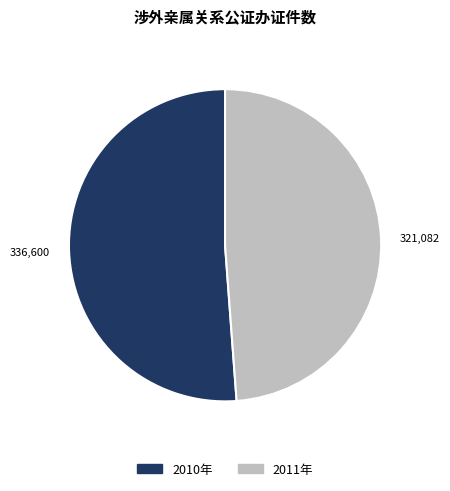

Does 2010年 account for over 50% of the chart?

Yes